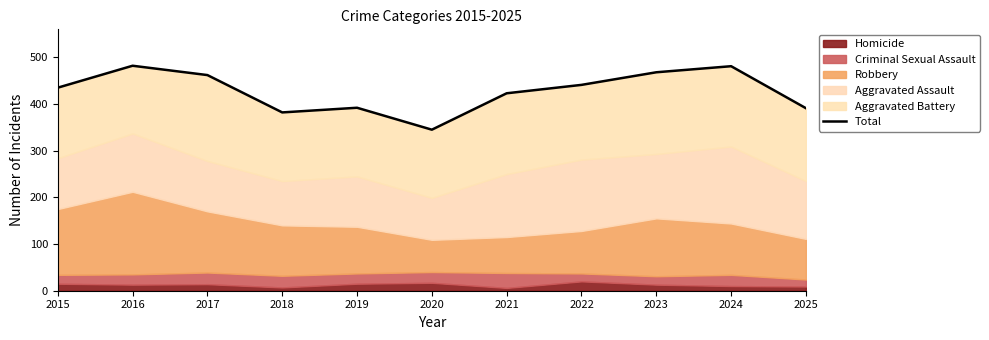

What is the change in value from 2020 to 2024?

+136